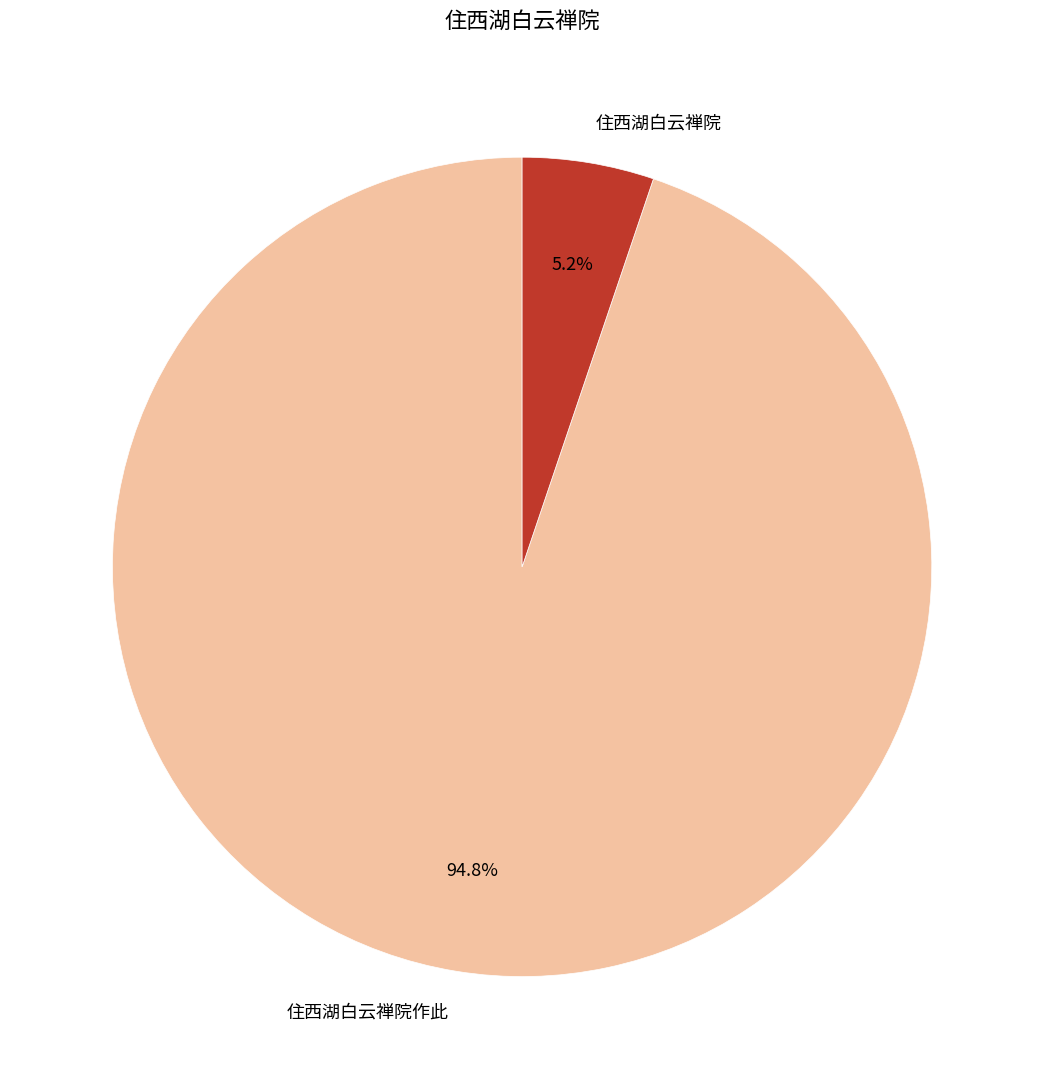

To the nearest percent, what is the average slice percentage?

50%